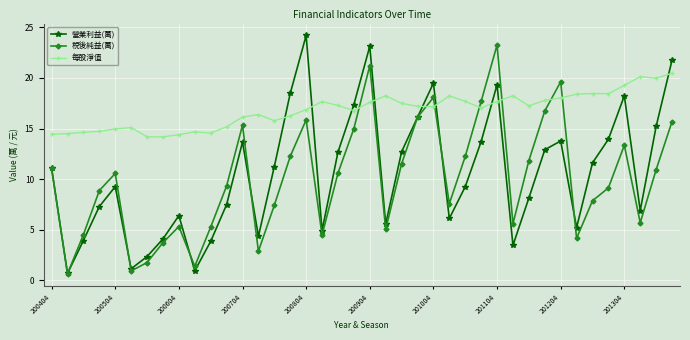

How many values in the 稅後純益(萬) series are below 10?

20